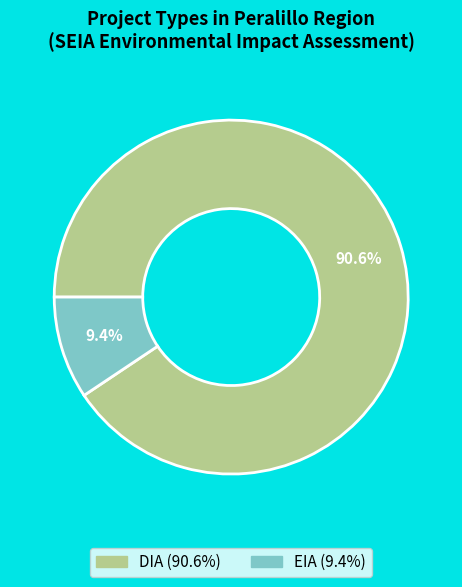

Between EIA and DIA, which is larger?

DIA